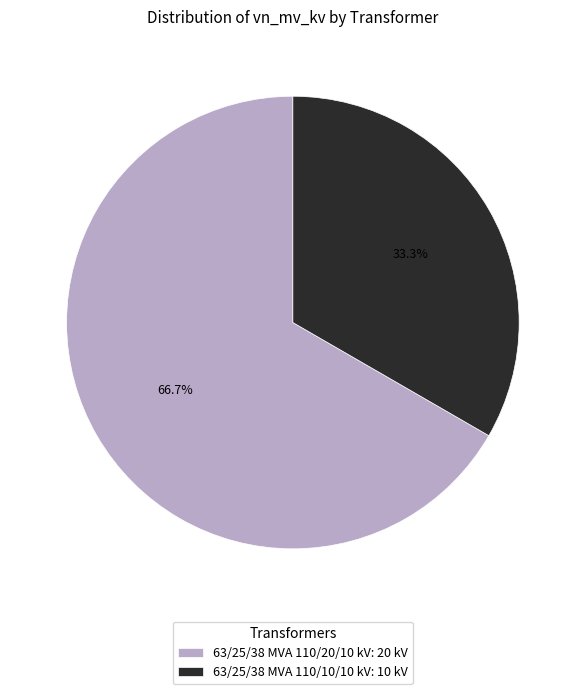

Approximately how many times larger is the value at 63/25/38 MVA 110/10/10 kV: 10 kV compared to 63/25/38 MVA 110/20/10 kV: 20 kV?

0.5